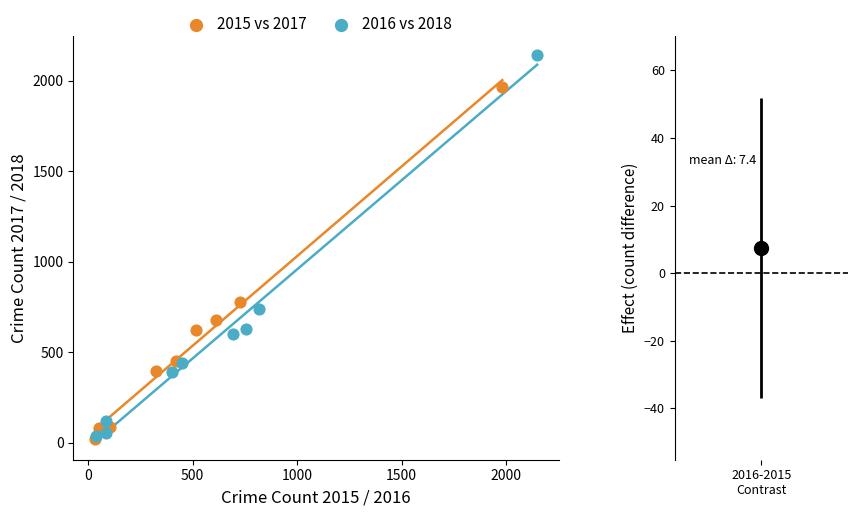

Which series has the widest spread of Y values?

2016 vs 2018